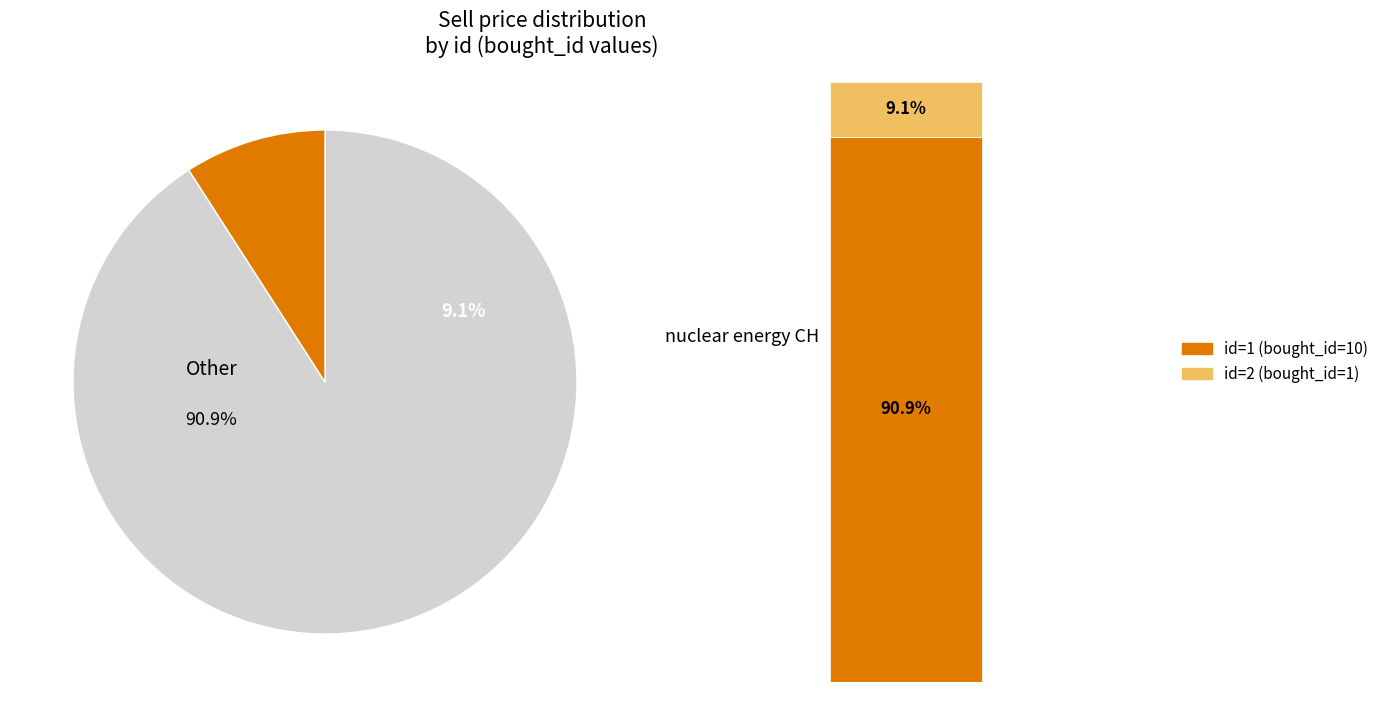

What percentage is NOT represented by 1?

9.1%